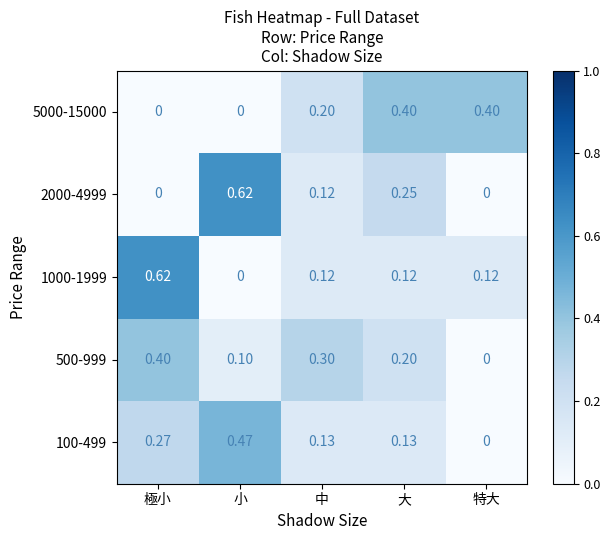

Which category has the highest value in the 100-499 series?

小